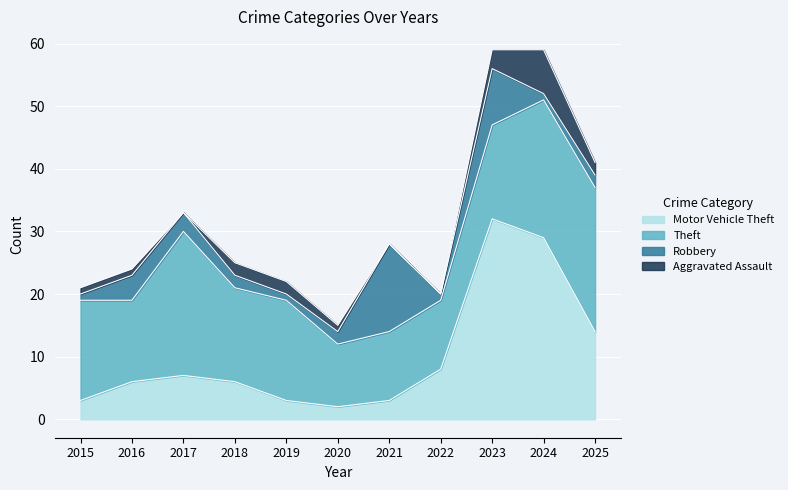

What are all the series names shown in the legend?

Motor Vehicle Theft, Theft, Robbery, Aggravated Assault